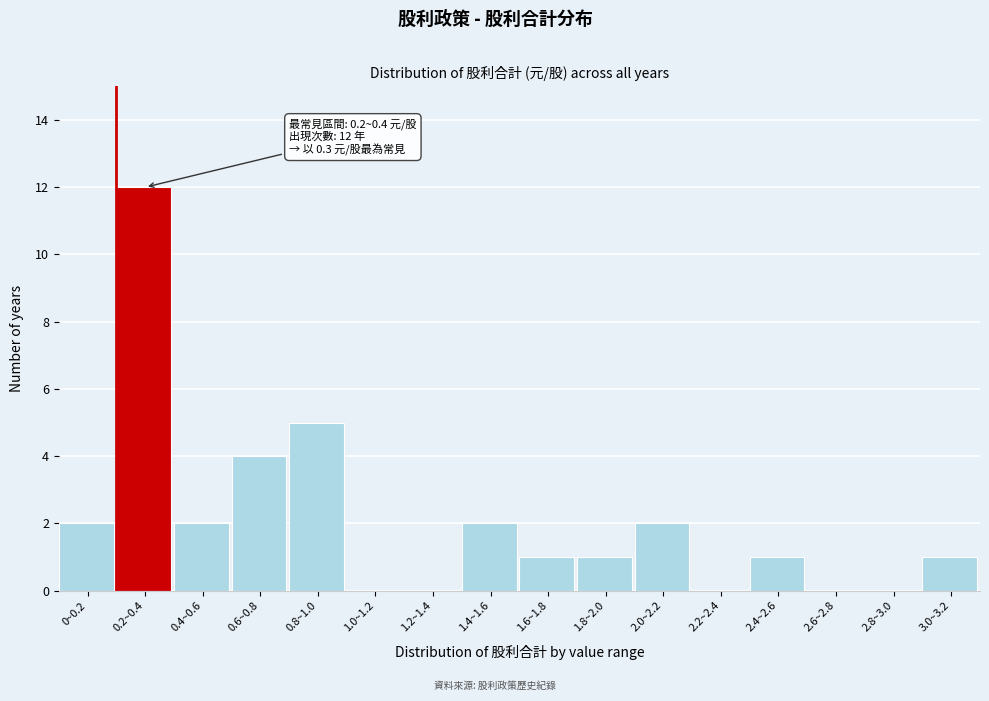

Reading left to right, list all the values displayed in this chart.

0~0.2=2	0.2~0.4=12	0.4~0.6=2	0.6~0.8=4	0.8~1.0=5	1.0~1.2=0	1.2~1.4=0	1.4~1.6=2	1.6~1.8=1	1.8~2.0=1	2.0~2.2=2	2.2~2.4=0	2.4~2.6=1	2.6~2.8=0	2.8~3.0=0	3.0~3.2=1